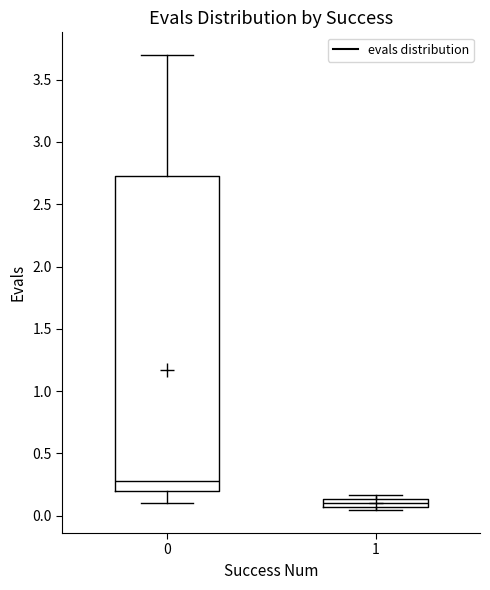

Where is the lower edge of the box at x = 1 on the y-axis? The values are not printed on the chart, so give them approximately, as read against the axis.

0.05